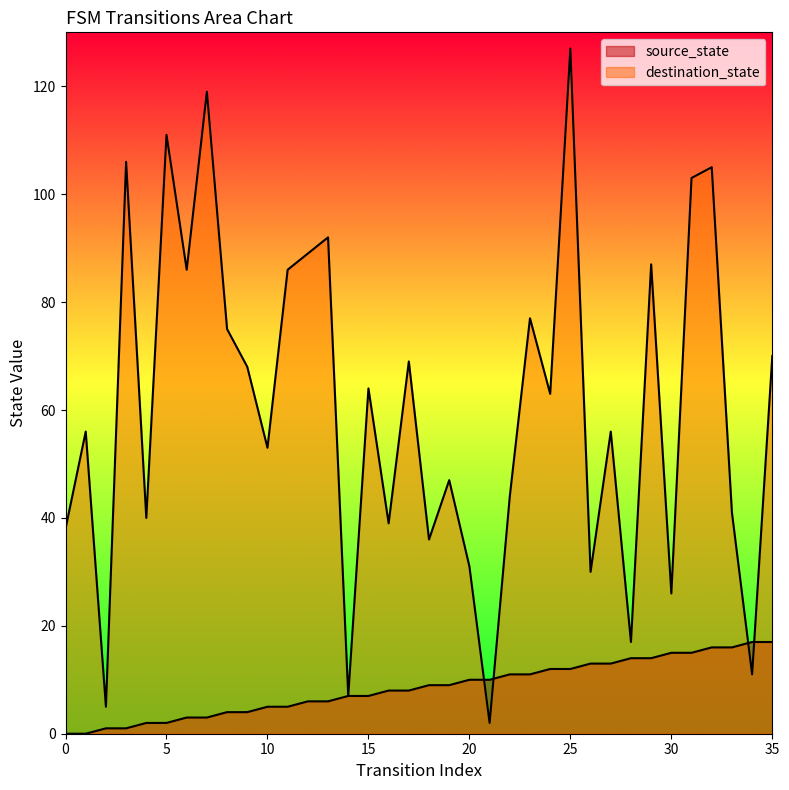

Between which two adjacent categories do source_state and destination_state first intersect?

20 and 21